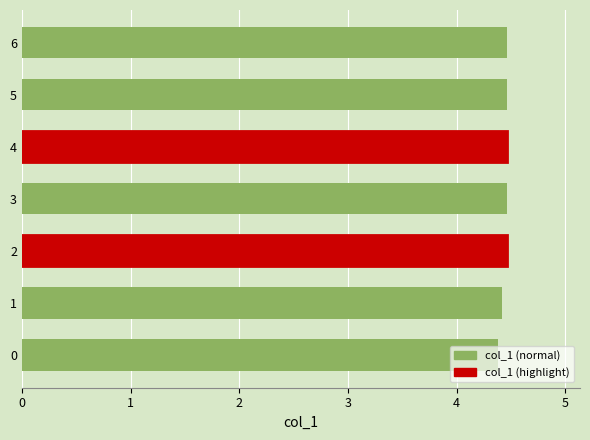

Does the chart contain any negative values?

No